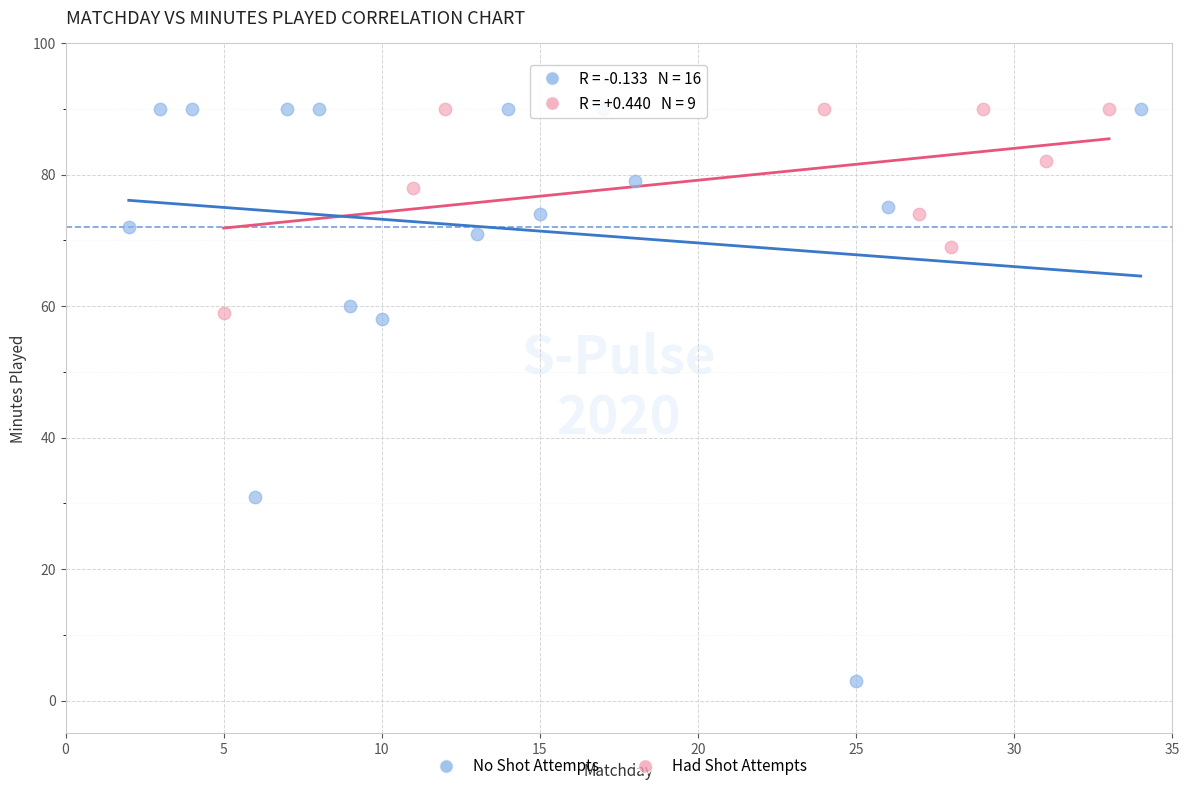

Which series has the largest Y range (max minus min)?

No Shot Attempts